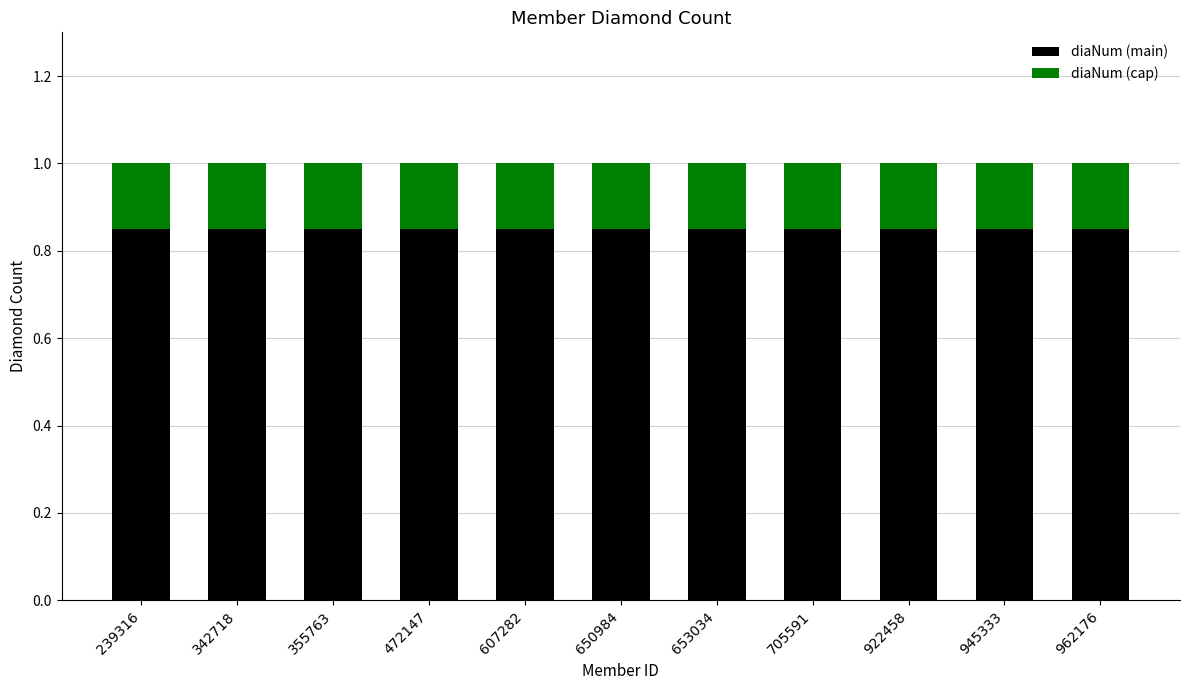

What is the total value across all series at 650984?

1.0